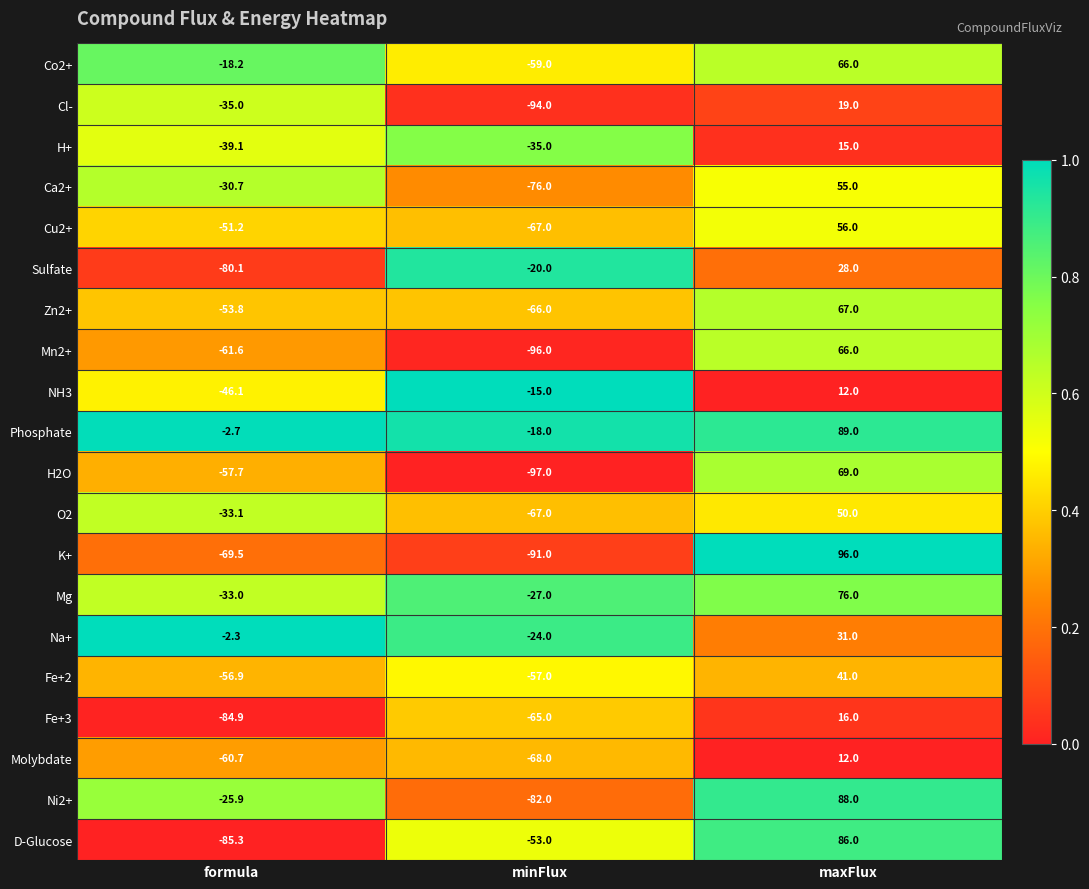

What is the average value of the Ca2+ series?

-17.2